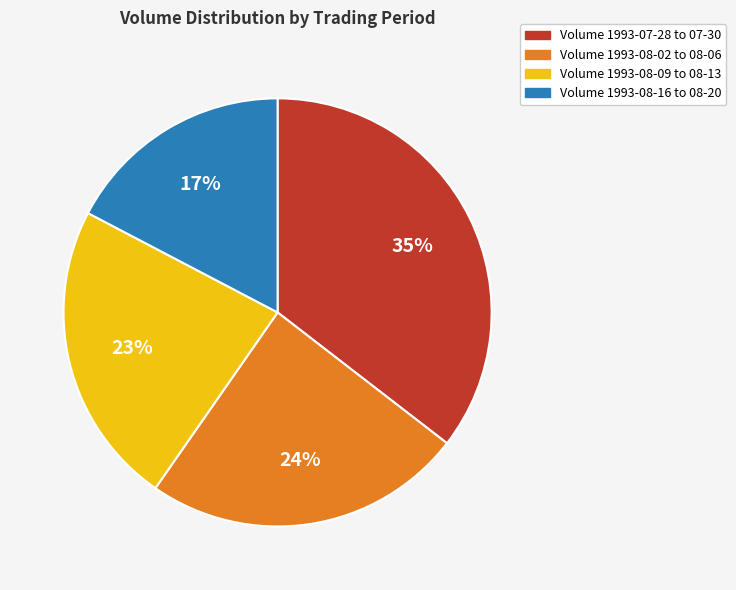

How many slices are in this pie chart?

4